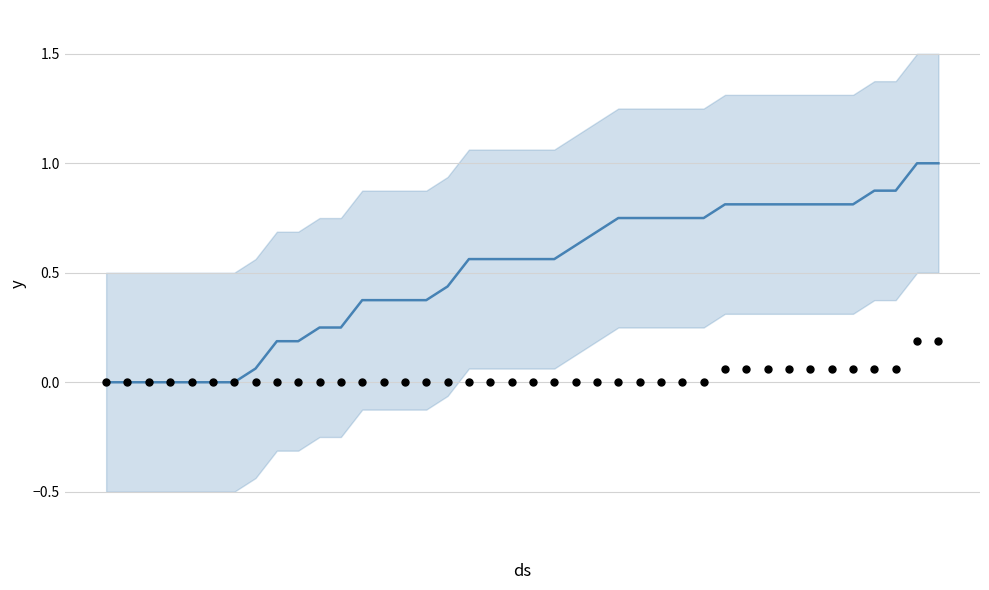

Is the value of CH at 32 greater than the value of ZH at 10?

Yes